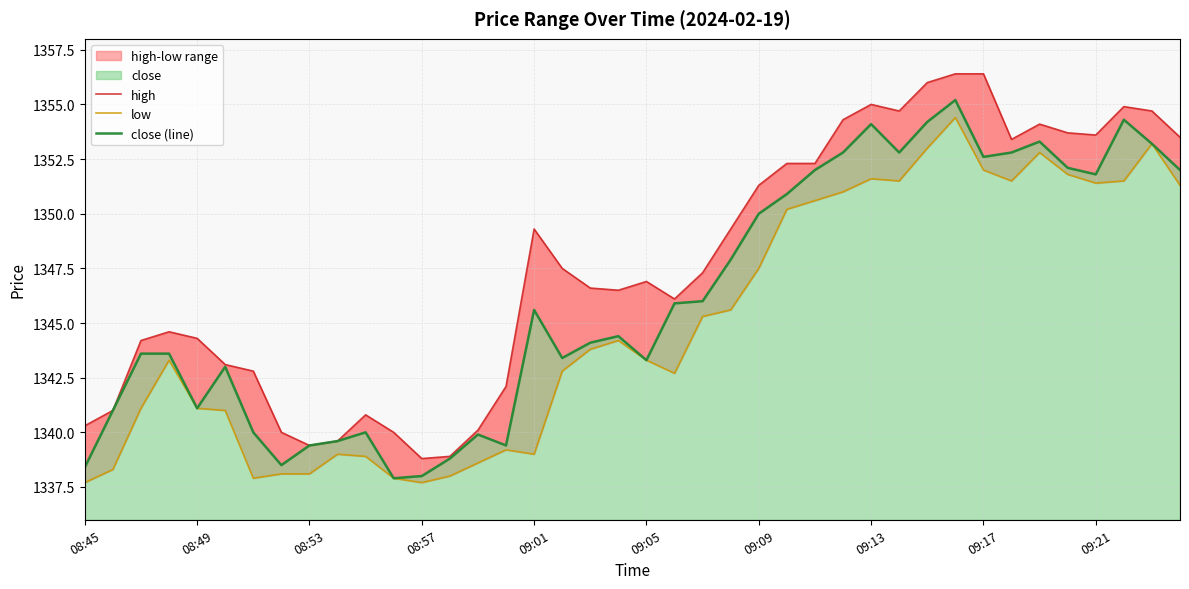

What is the value of the close (line) point at the 10th from the left?

1339.6